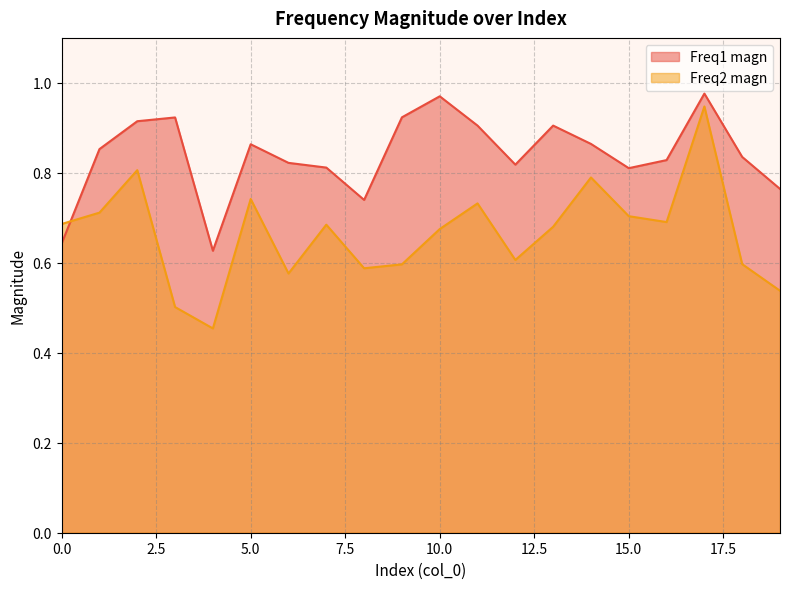

Which series changed the most between 0 and 8?

Freq2 magn